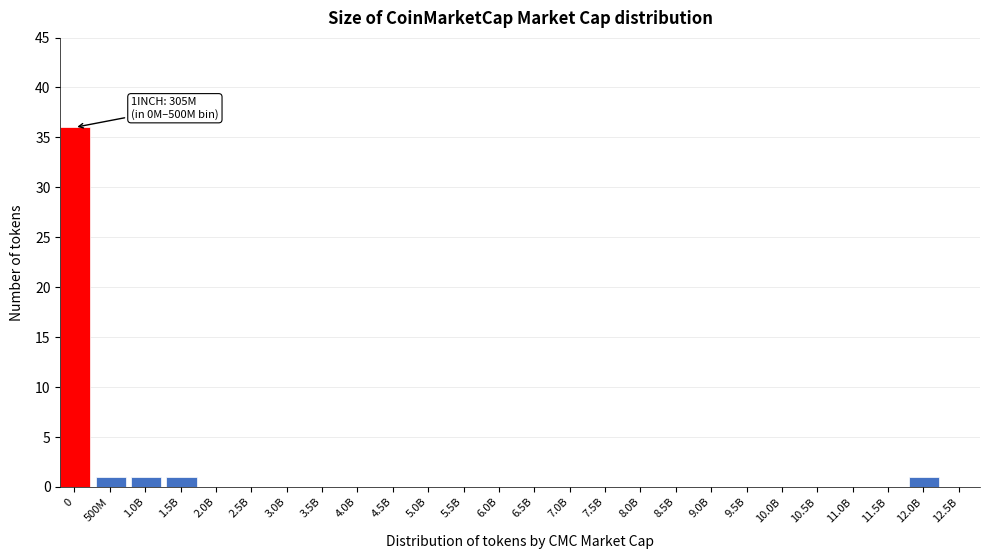

Reading left to right, transcribe all the data shown in this chart.

0=36	500M=1	1.0B=1	1.5B=1	2.0B=0	2.5B=0	3.0B=0	3.5B=0	4.0B=0	4.5B=0	5.0B=0	5.5B=0	6.0B=0	6.5B=0	7.0B=0	7.5B=0	8.0B=0	8.5B=0	9.0B=0	9.5B=0	10.0B=0	10.5B=0	11.0B=0	11.5B=0	12.0B=1	12.5B=0